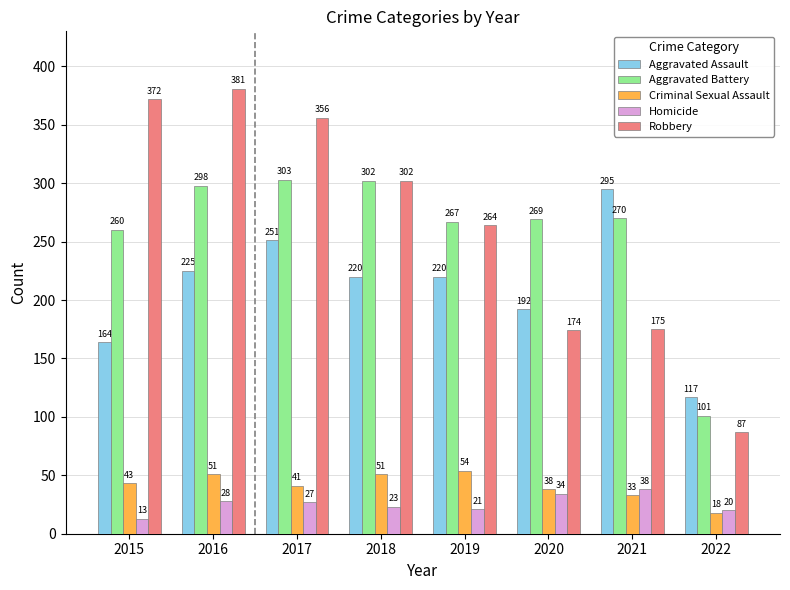

Reading left to right, what are all the values shown in this chart?

Aggravated Assault: 2015=164	2016=225	2017=251	2018=220	2019=220	2020=192	2021=295	2022=117
Aggravated Battery: 2015=260	2016=298	2017=303	2018=302	2019=267	2020=269	2021=270	2022=101
Criminal Sexual Assault: 2015=43	2016=51	2017=41	2018=51	2019=54	2020=38	2021=33	2022=18
Homicide: 2015=13	2016=28	2017=27	2018=23	2019=21	2020=34	2021=38	2022=20
Robbery: 2015=372	2016=381	2017=356	2018=302	2019=264	2020=174	2021=175	2022=87